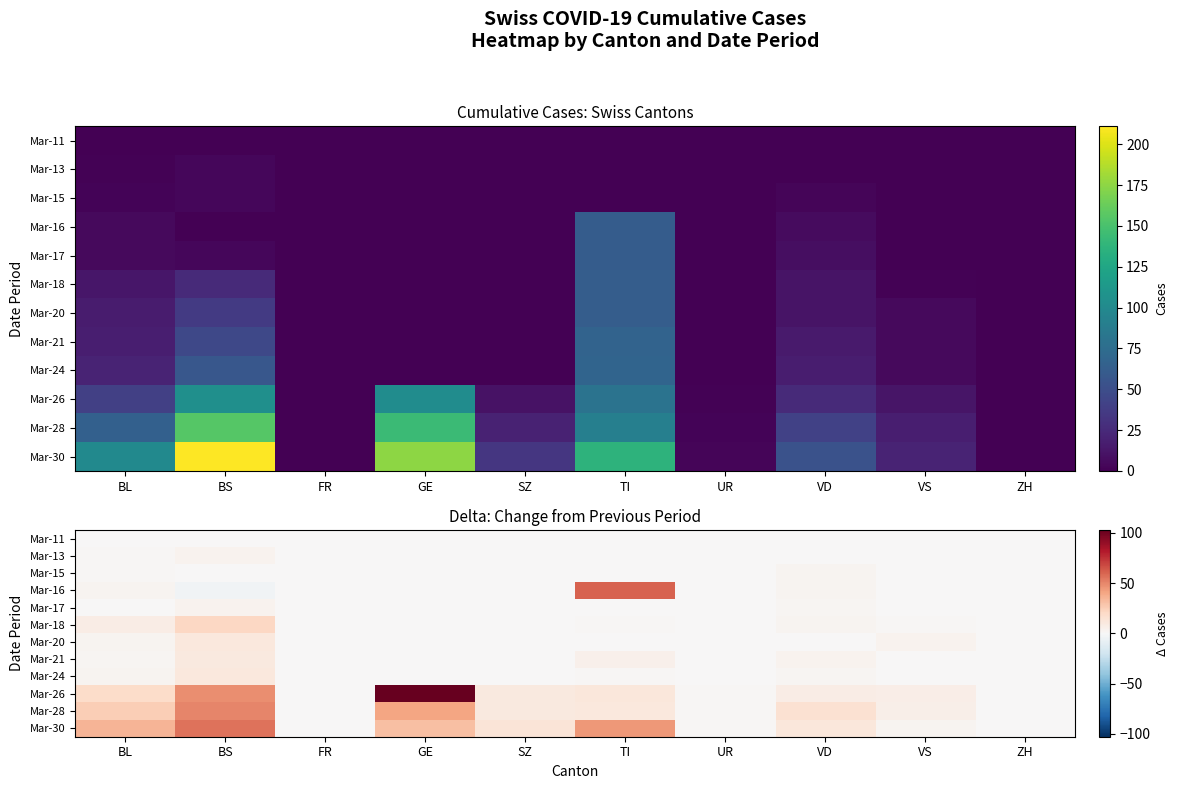

Count the number of data series in this chart.

12